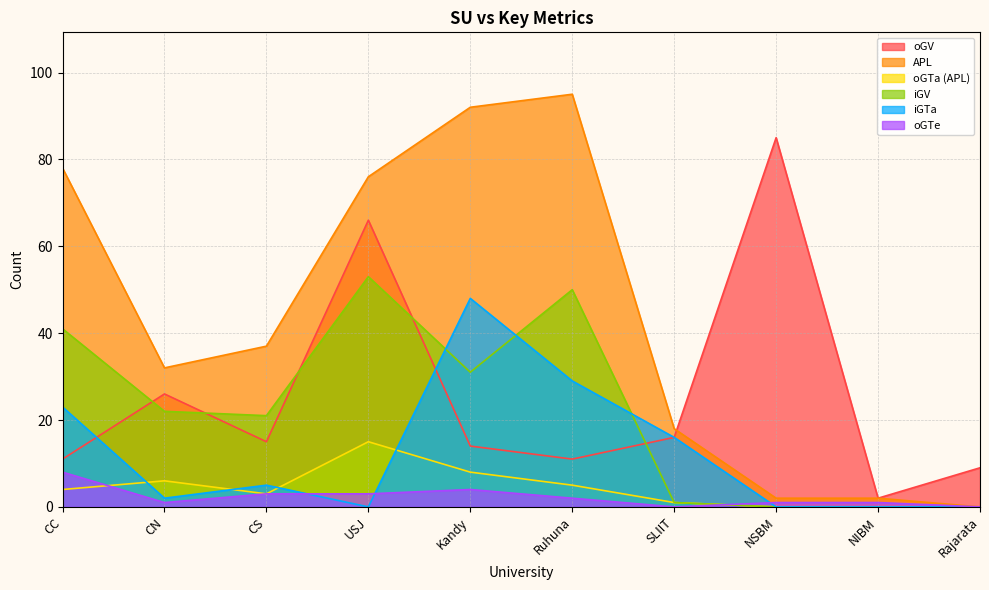

At Rajarata, list the series in order from smallest to largest.

APL, oGTa (APL), iGV, iGTa, oGTe, oGV